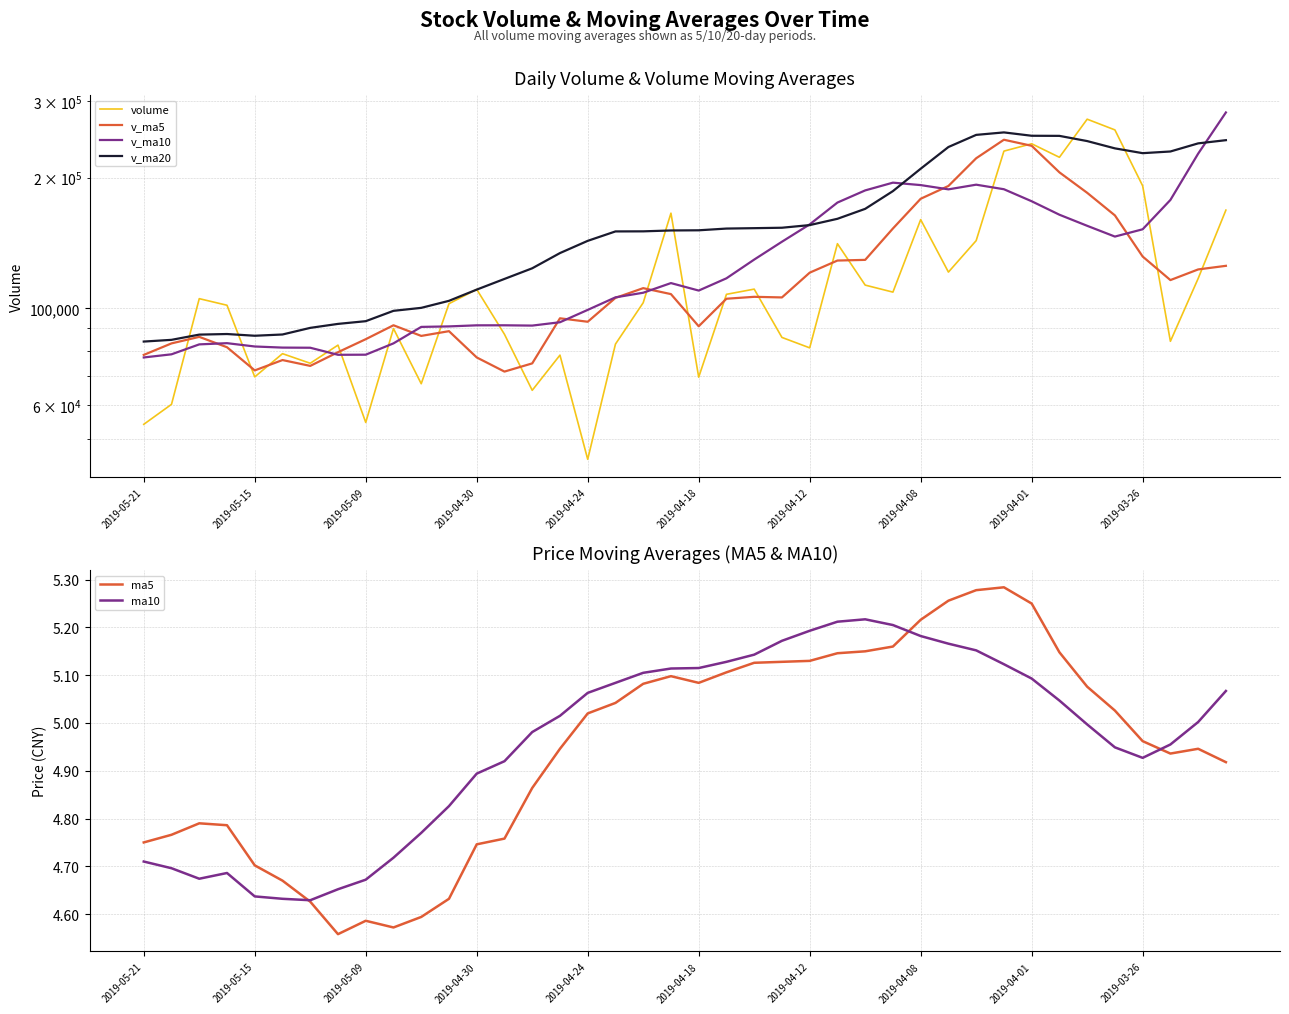

How many lines are shown in the chart?

6